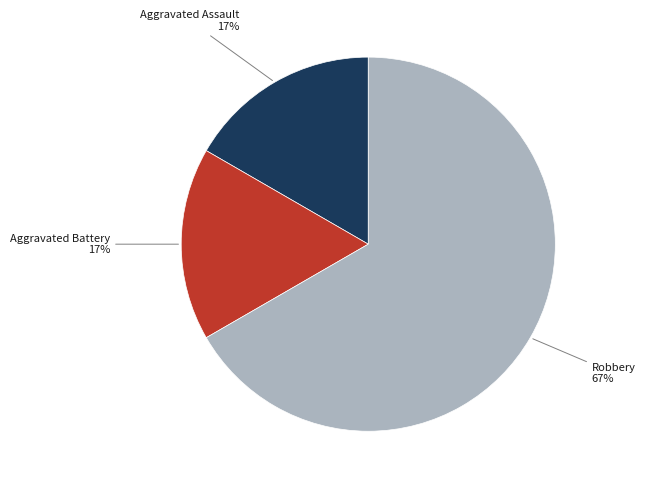

Is there any slice that represents more than half of the pie?

Yes